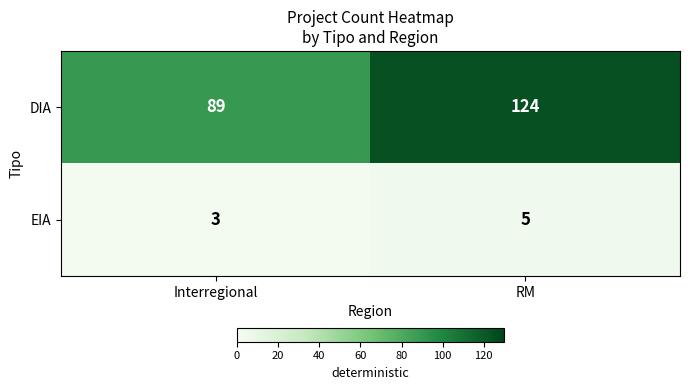

Rank the series at RM from highest to lowest value.

DIA, EIA